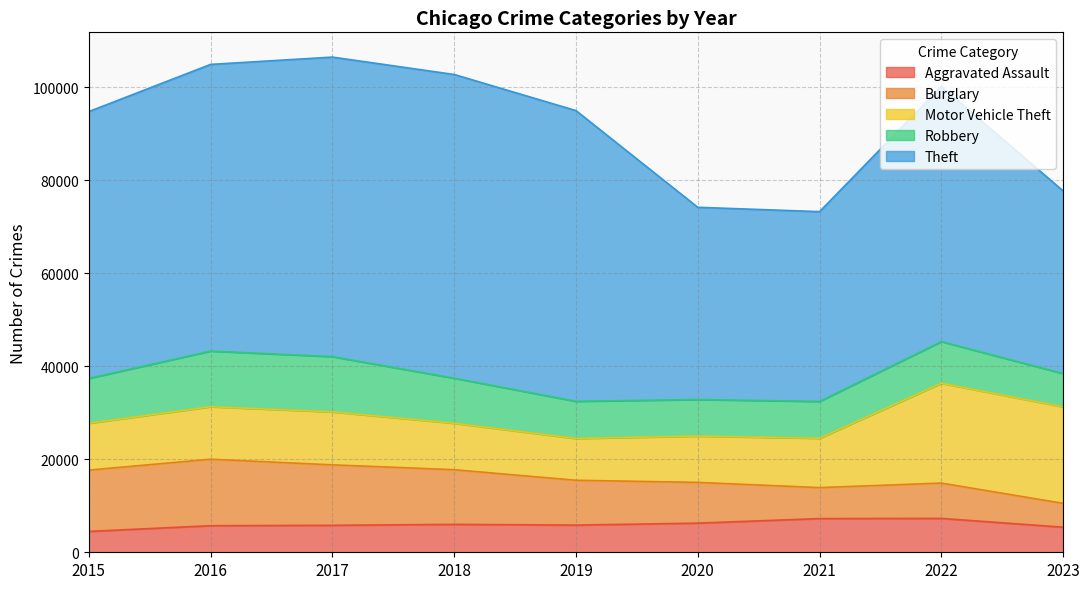

Reading left to right, what are all the values shown in this chart?

Aggravated Assault: 4480	5712	5793	6001	5841	6262	7242	7280	5391
Burglary: 13184	14289	13001	11747	9638	8758	6659	7593	5122
Motor Vehicle Theft: 10068	11286	11380	9985	8977	9959	10601	21449	20744
Robbery: 9638	11960	11880	9681	7995	7855	7918	8964	7151
Theft: 57350	61621	64386	65287	62492	41321	40800	54828	39268